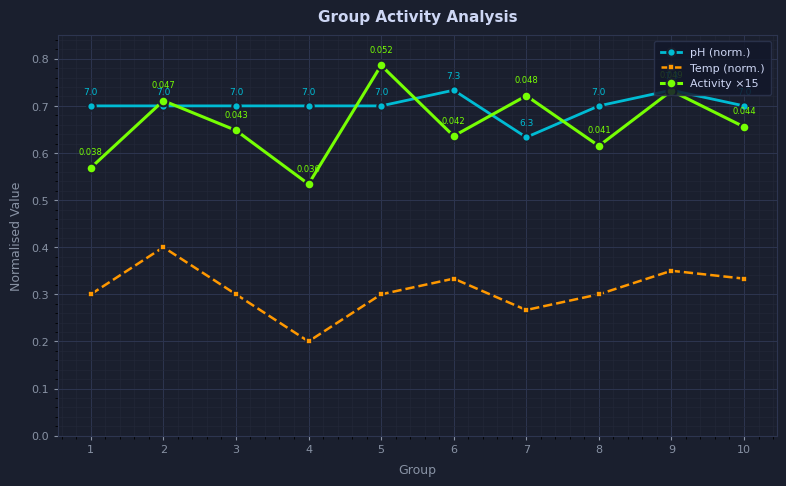

Which series has the largest total across all categories?

pH (norm.)